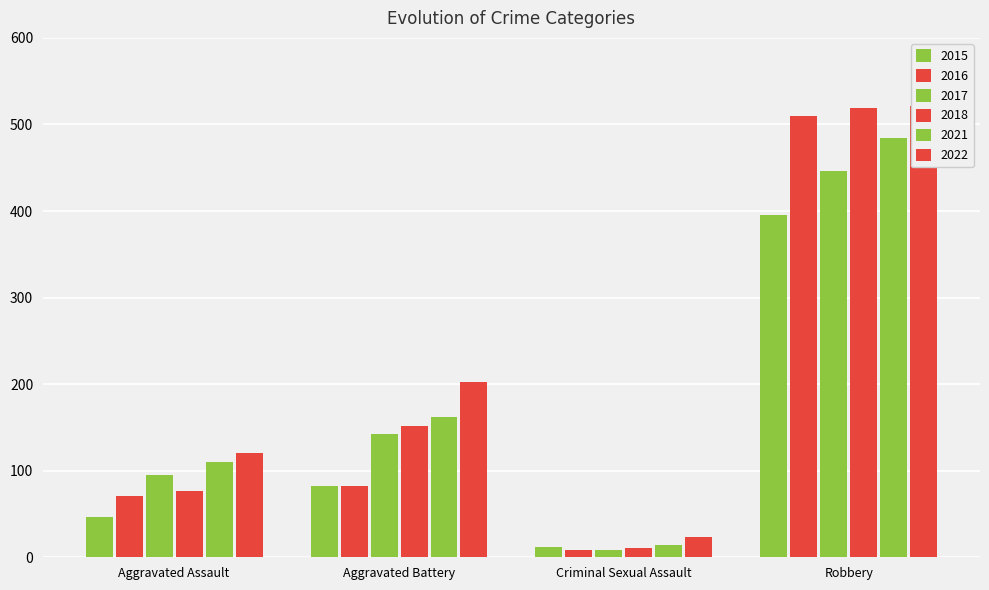

What is the minimum value shown in the chart?

8